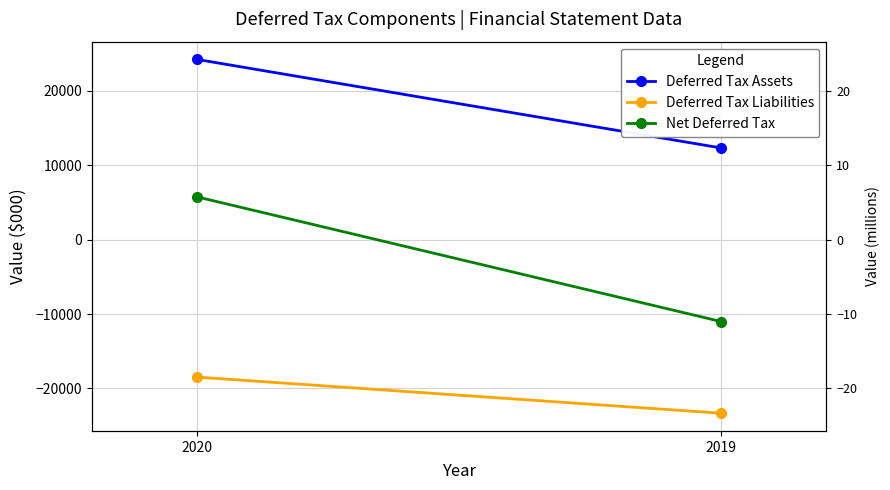

The value of Net Deferred Tax at 2019 is -11017. True or false?

True